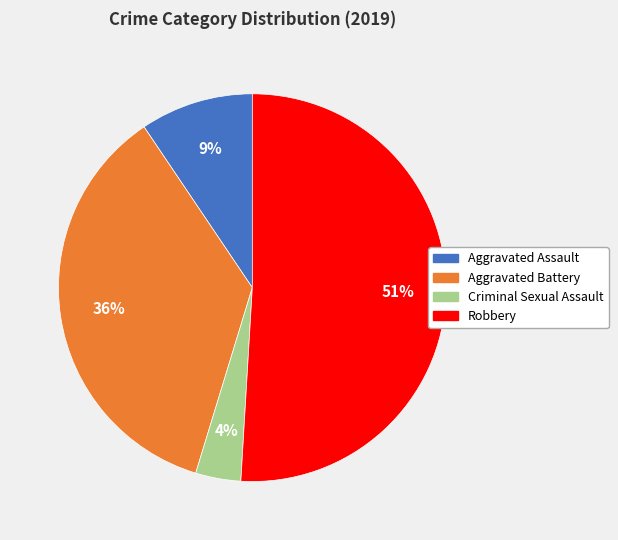

How many slices are in this pie chart?

4